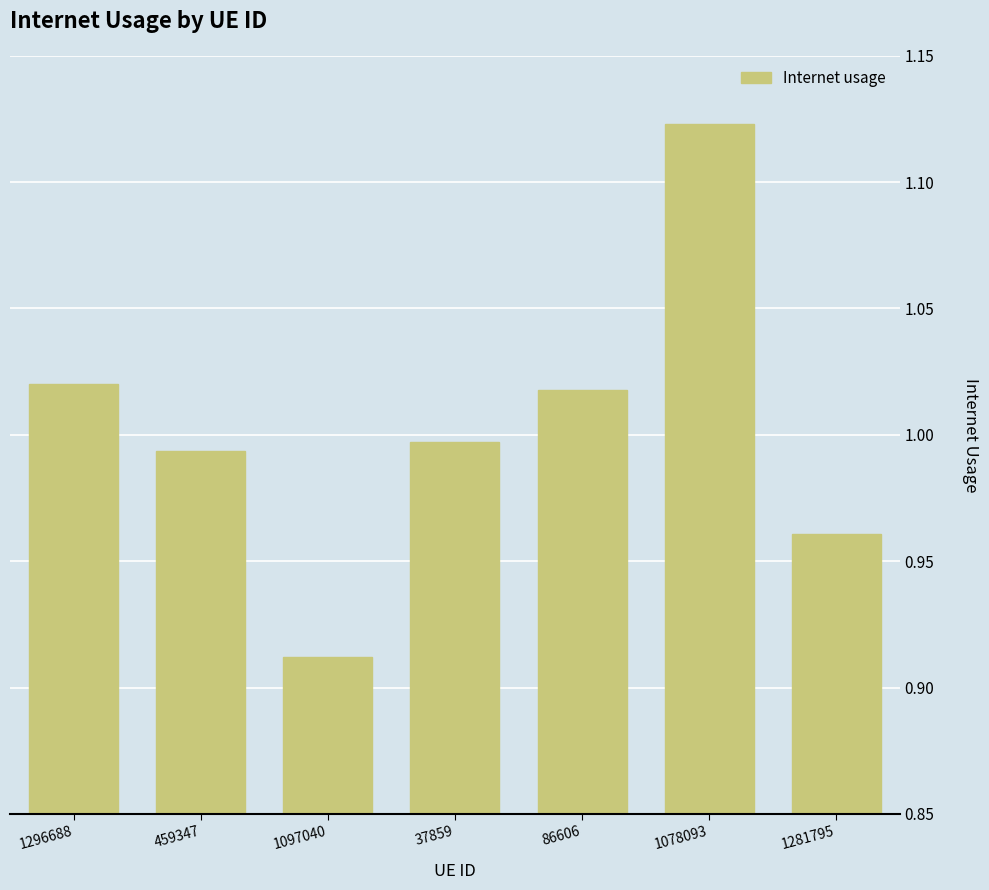

What is the change in value from 1097040 to 86606?

+0.1